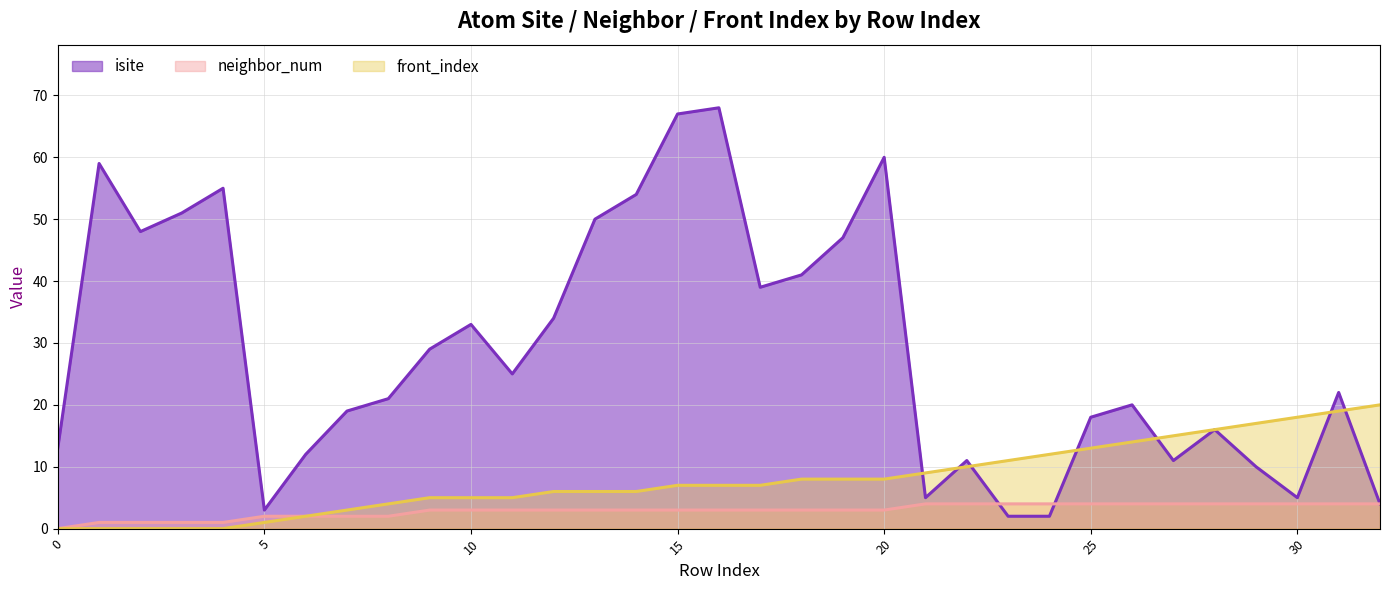

Which series has the largest total across all categories?

isite line